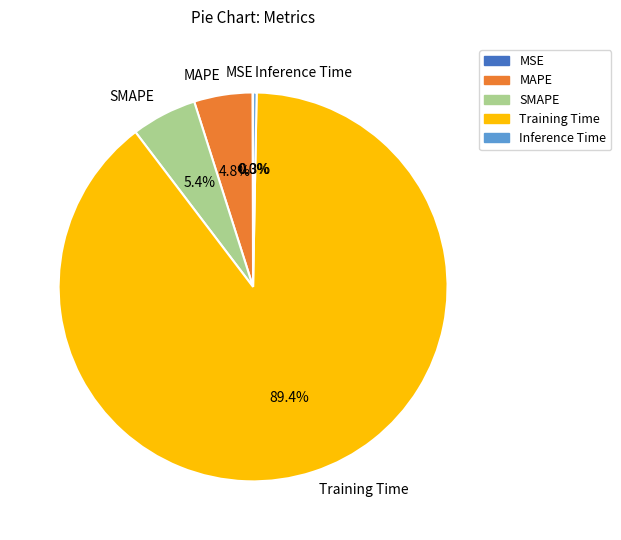

To the nearest percent, what is the average slice percentage?

20%